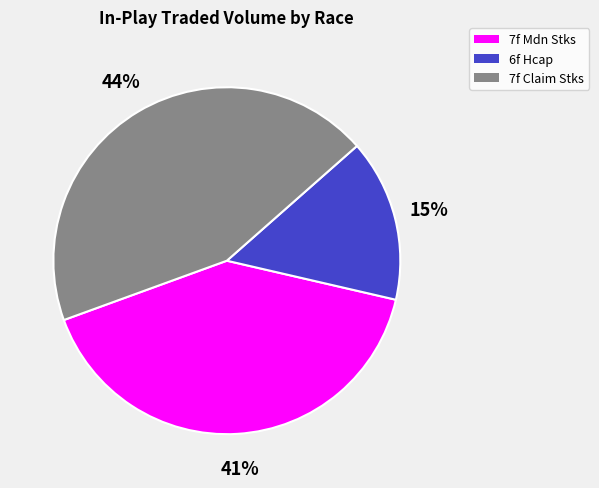

How many slices are in this pie chart?

3